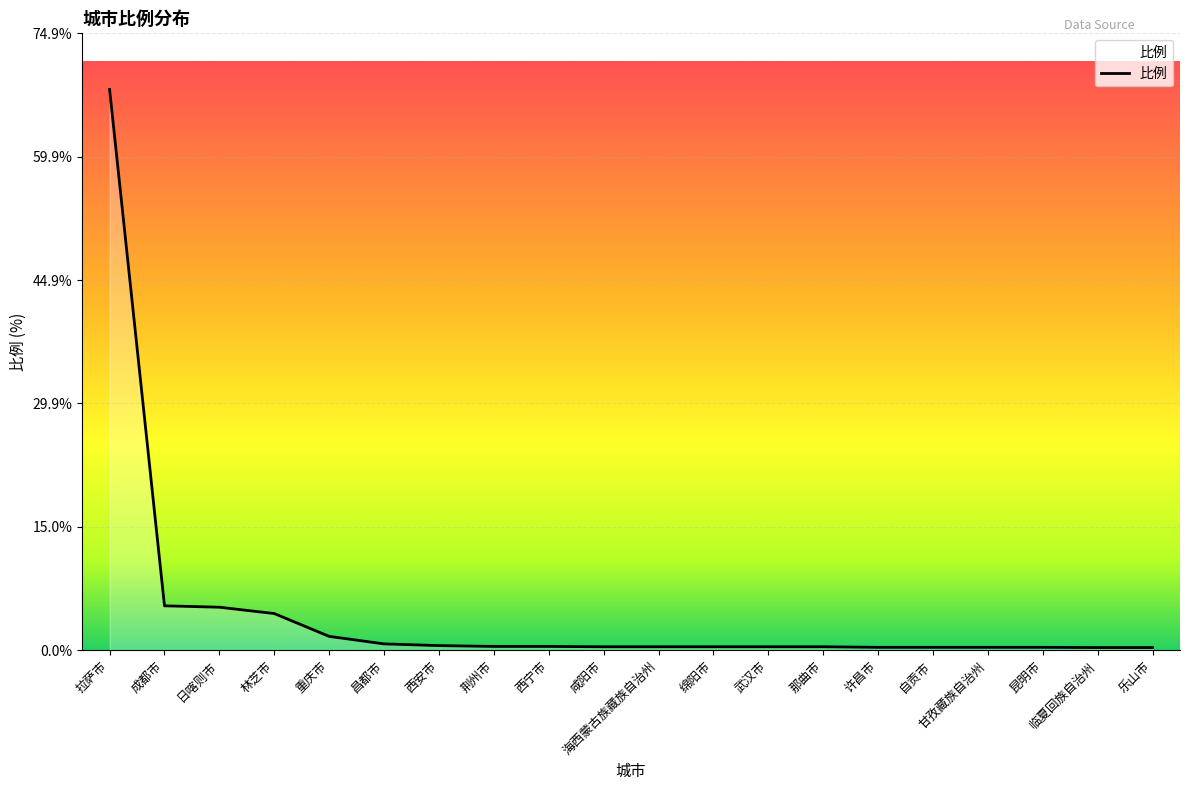

How many categories are shown in the chart?

20